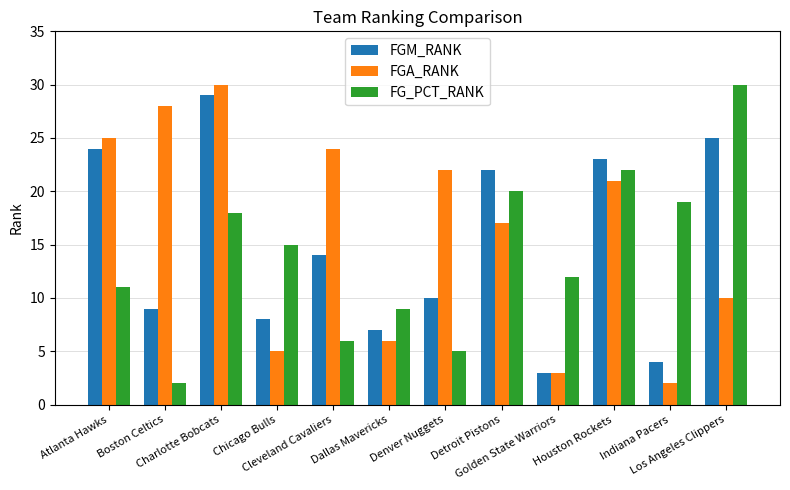

At which category is the sum across all series the highest?

Charlotte Bobcats